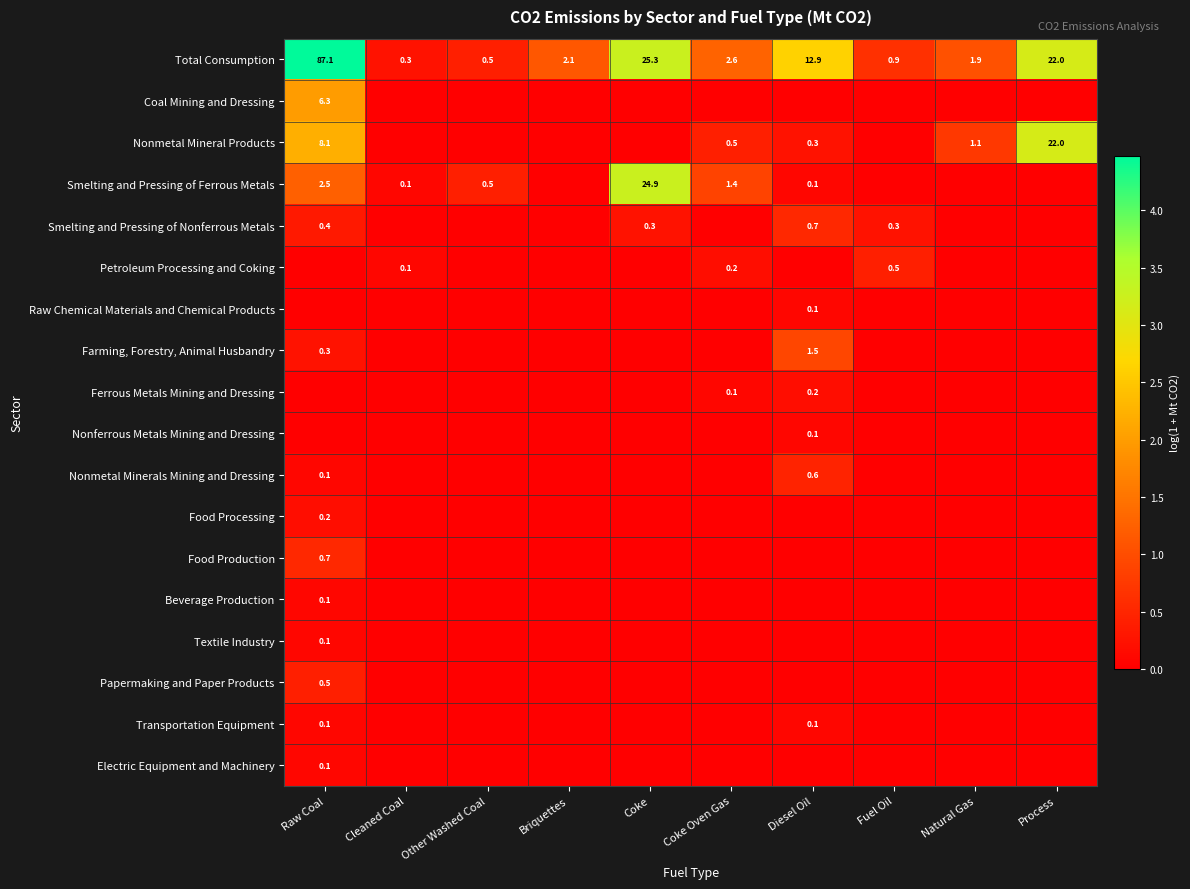

At which label is Total Consumption closest to 43?

Coke